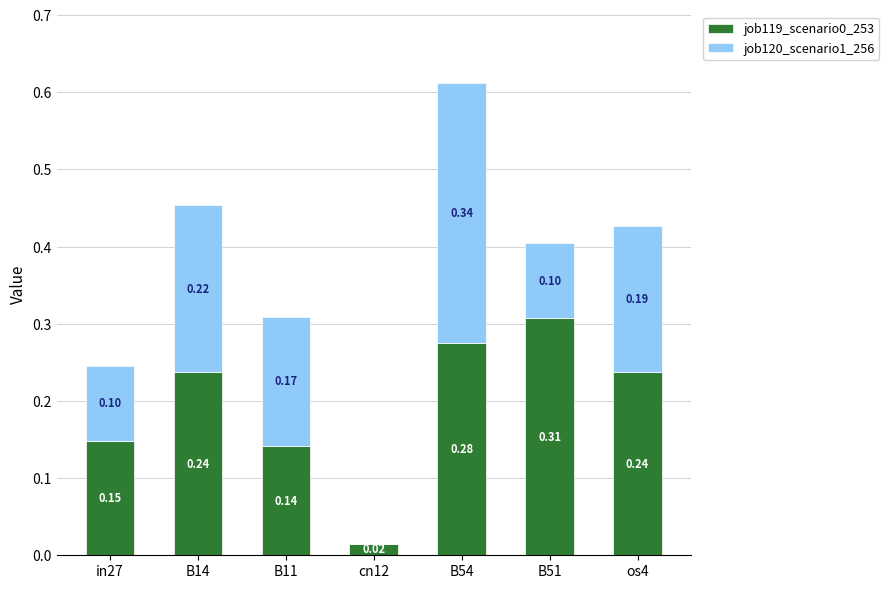

At which category is the sum across all series the highest?

B54